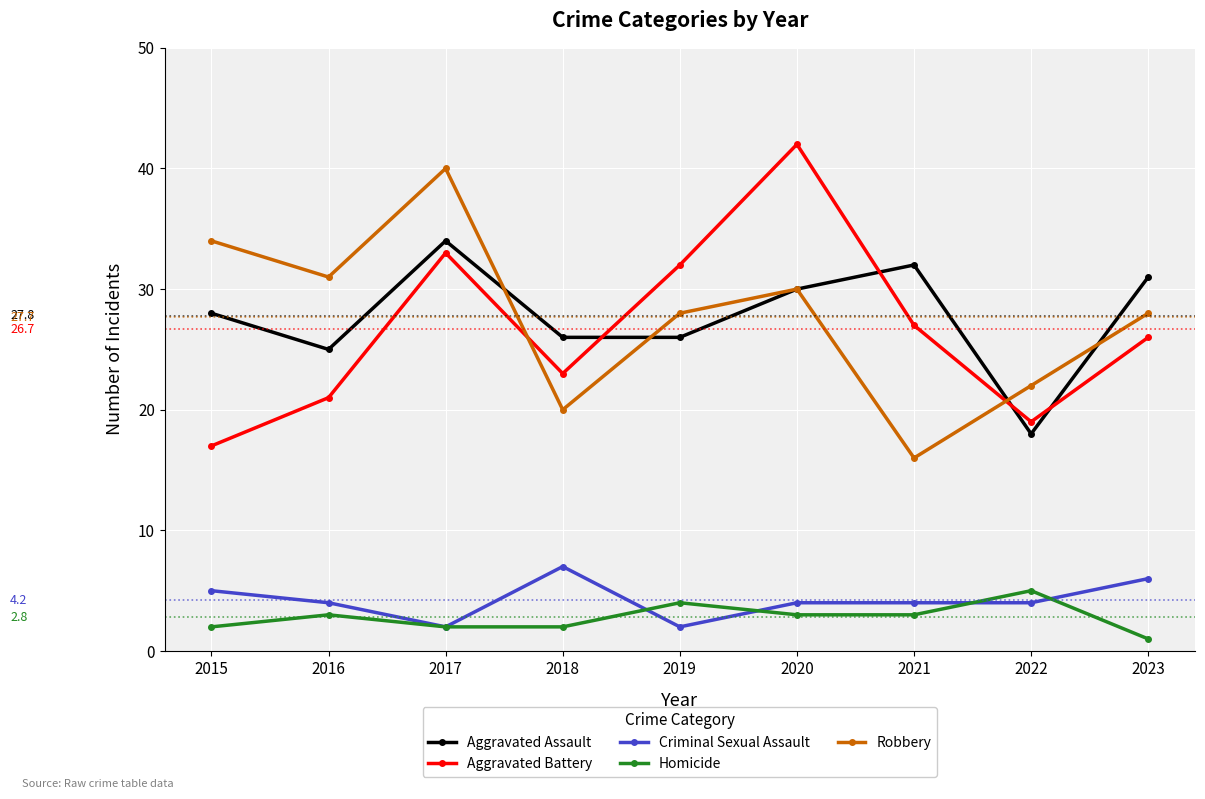

Count the number of data series in this chart.

5